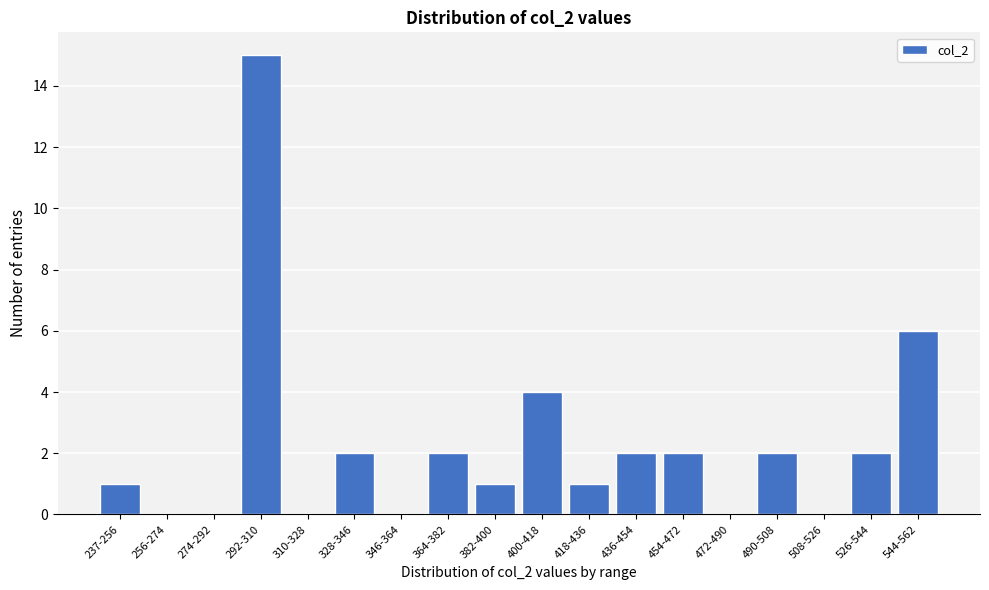

Reading left to right, list all the values displayed in this chart.

237-256=1	256-274=0	274-292=0	292-310=15	310-328=0	328-346=2	346-364=0	364-382=2	382-400=1	400-418=4	418-436=1	436-454=2	454-472=2	472-490=0	490-508=2	508-526=0	526-544=2	544-562=6